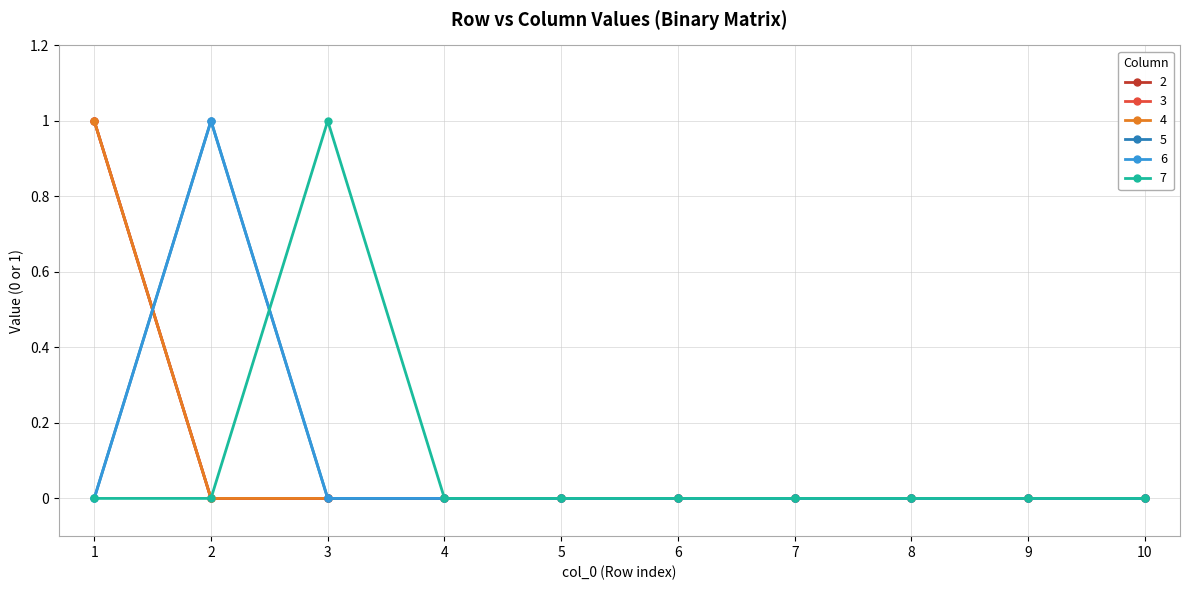

Which category has the lowest value in the 5 series?

1